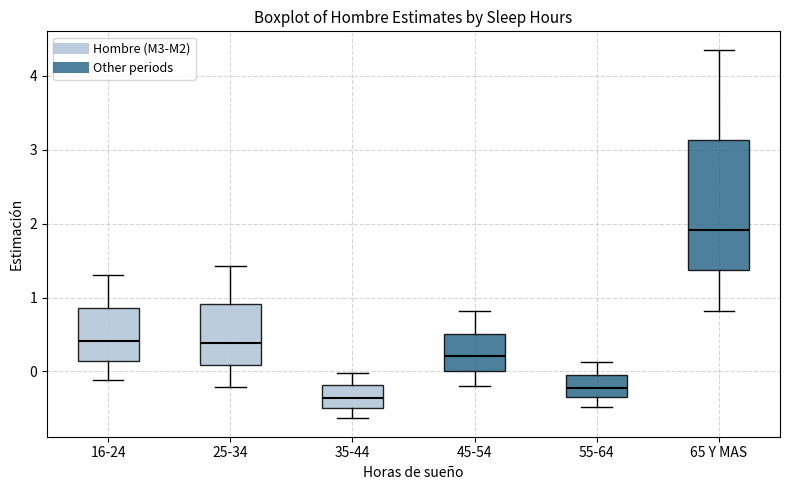

Which box's median line is the lowest?

35-44